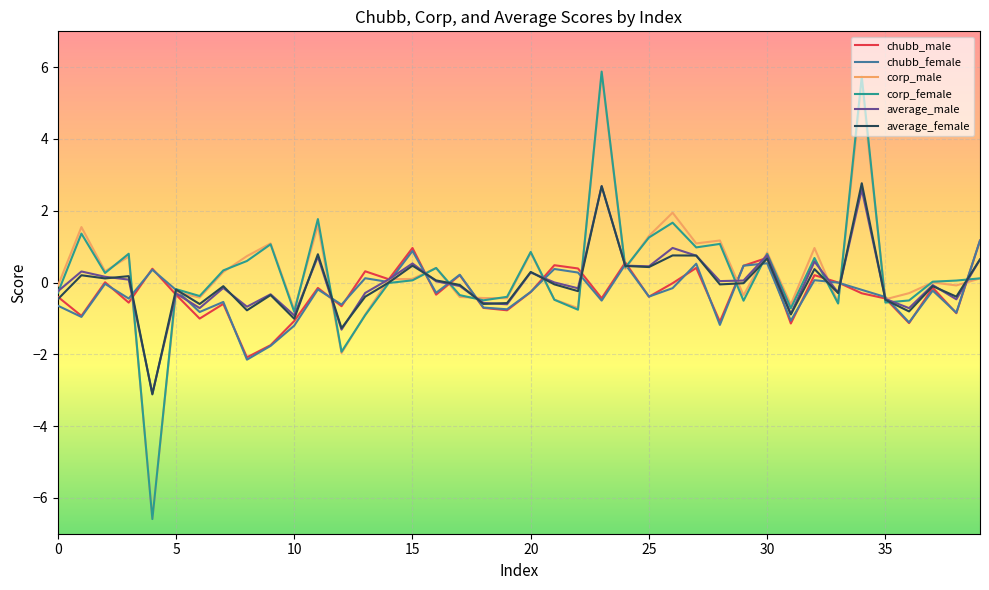

Which series has the widest spread of values?

corp_female